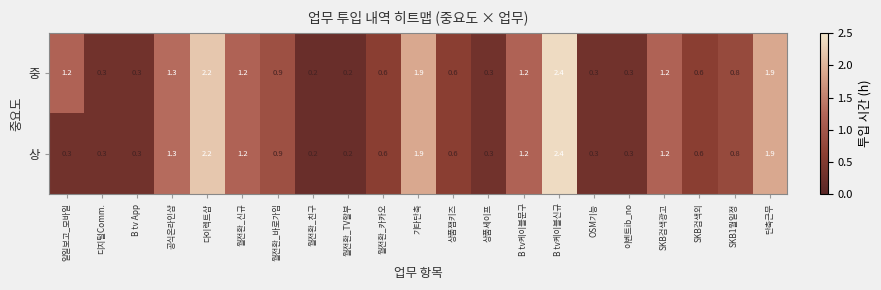

What is the average value of the 중 series?

0.9